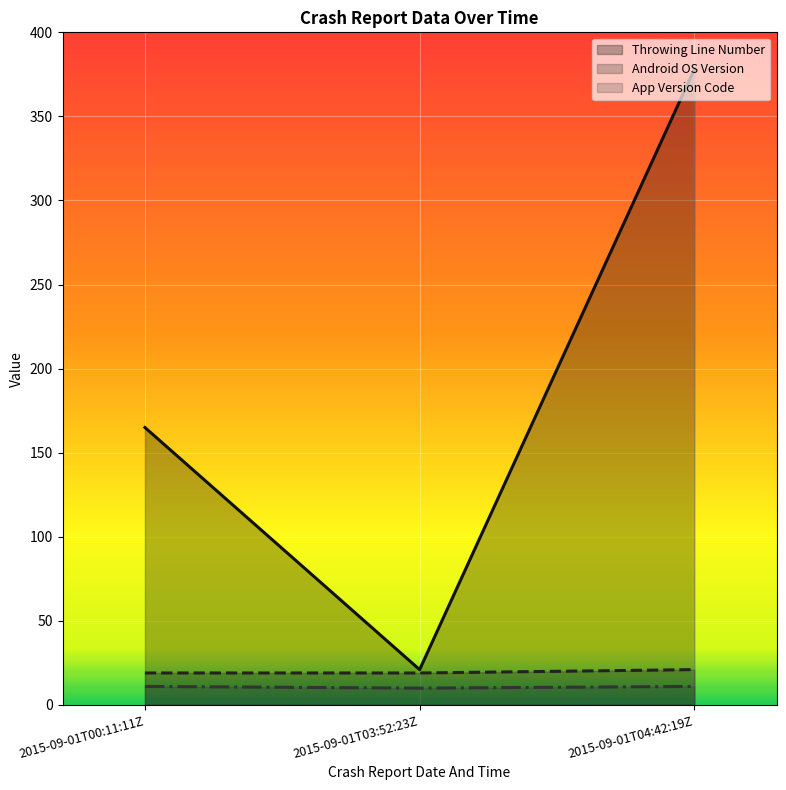

What is the label of the 1st point from the left?

2015-09-01T00:11:11Z